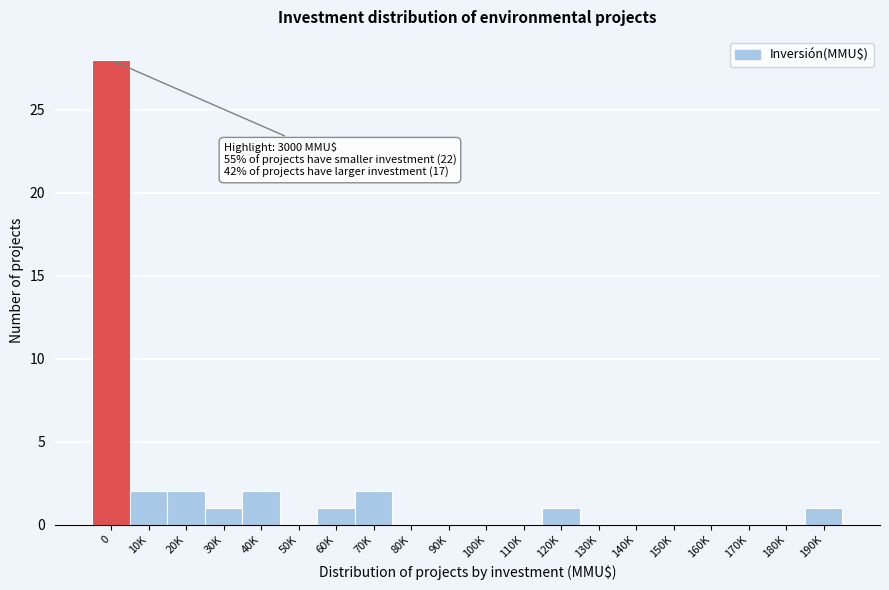

Reading left to right, transcribe all the data shown in this chart.

0=28	10K=2	20K=2	30K=1	40K=2	50K=0	60K=1	70K=2	80K=0	90K=0	100K=0	110K=0	120K=1	130K=0	140K=0	150K=0	160K=0	170K=0	180K=0	190K=1